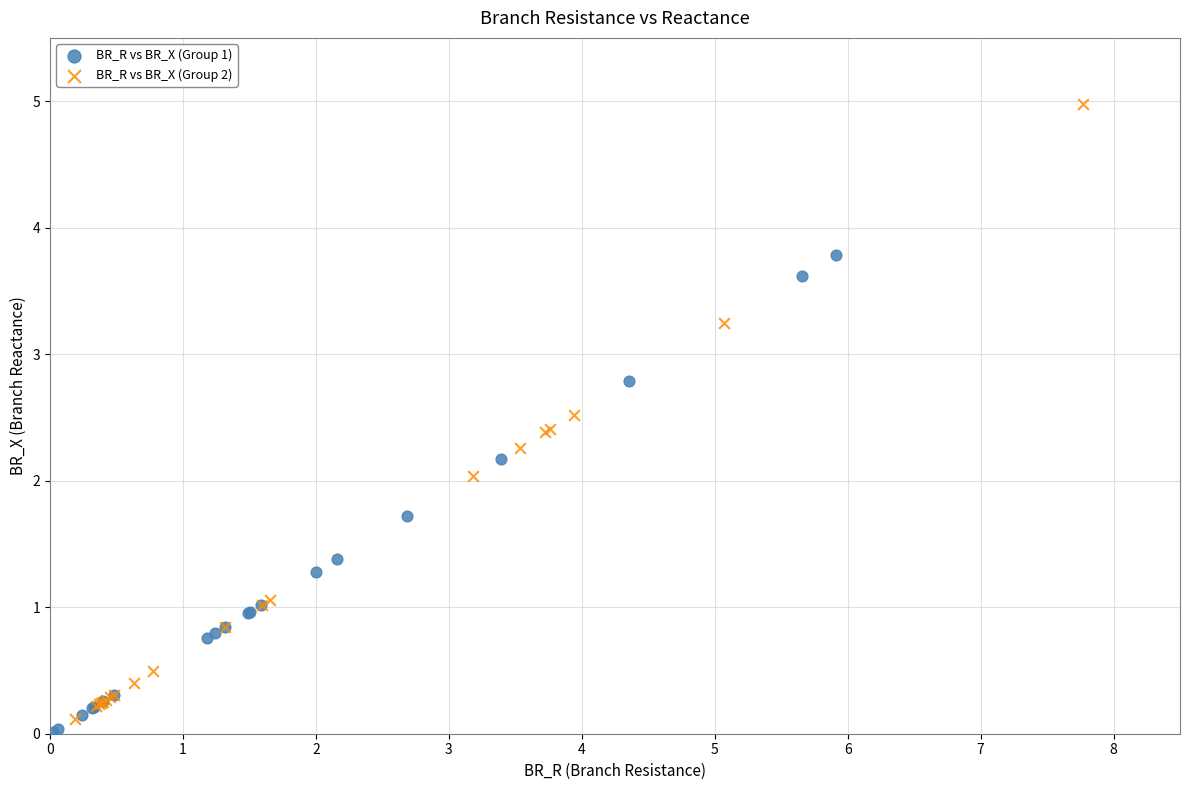

Which series contains the highest Y value?

BR_R vs BR_X (Group 2)